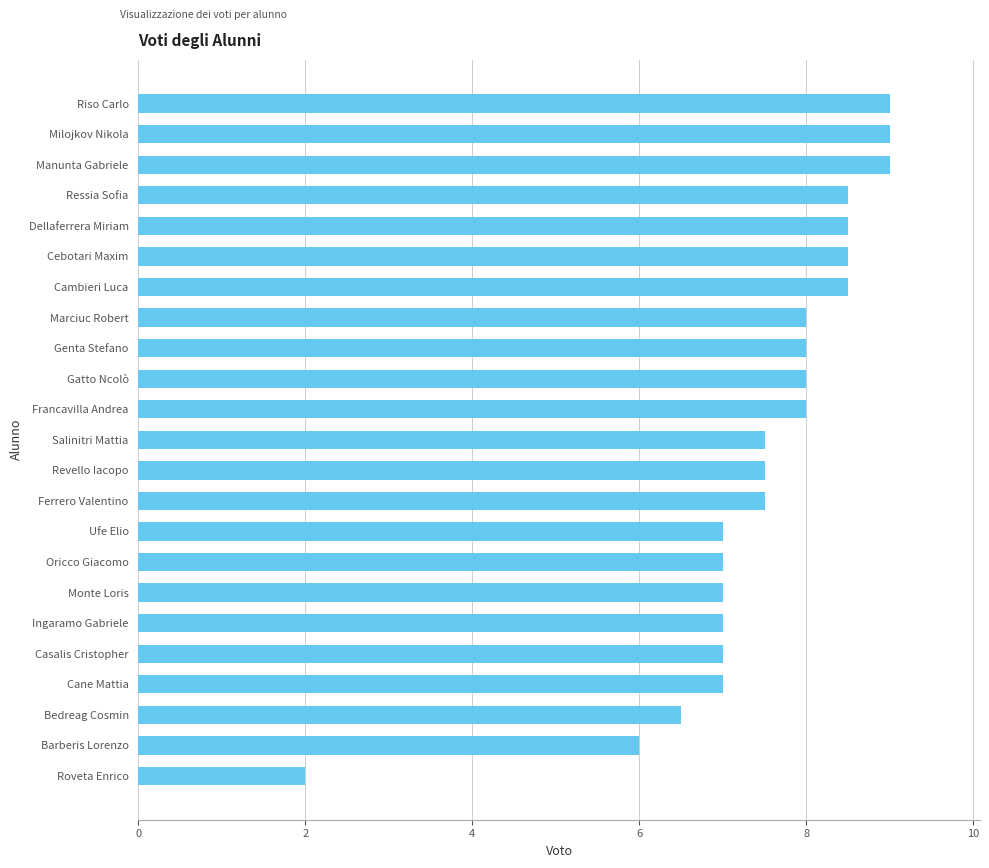

What is the change in value from Genta Stefano to Cebotari Maxim?

+0.5